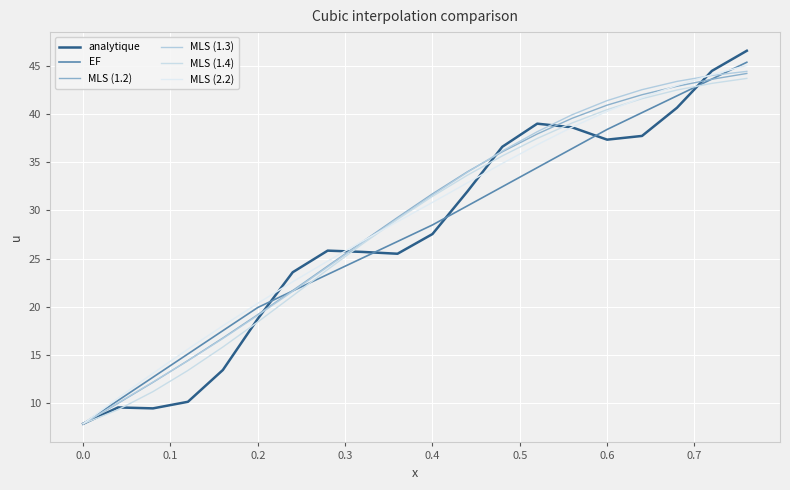

Is this an area chart (filled region under the line)?

No